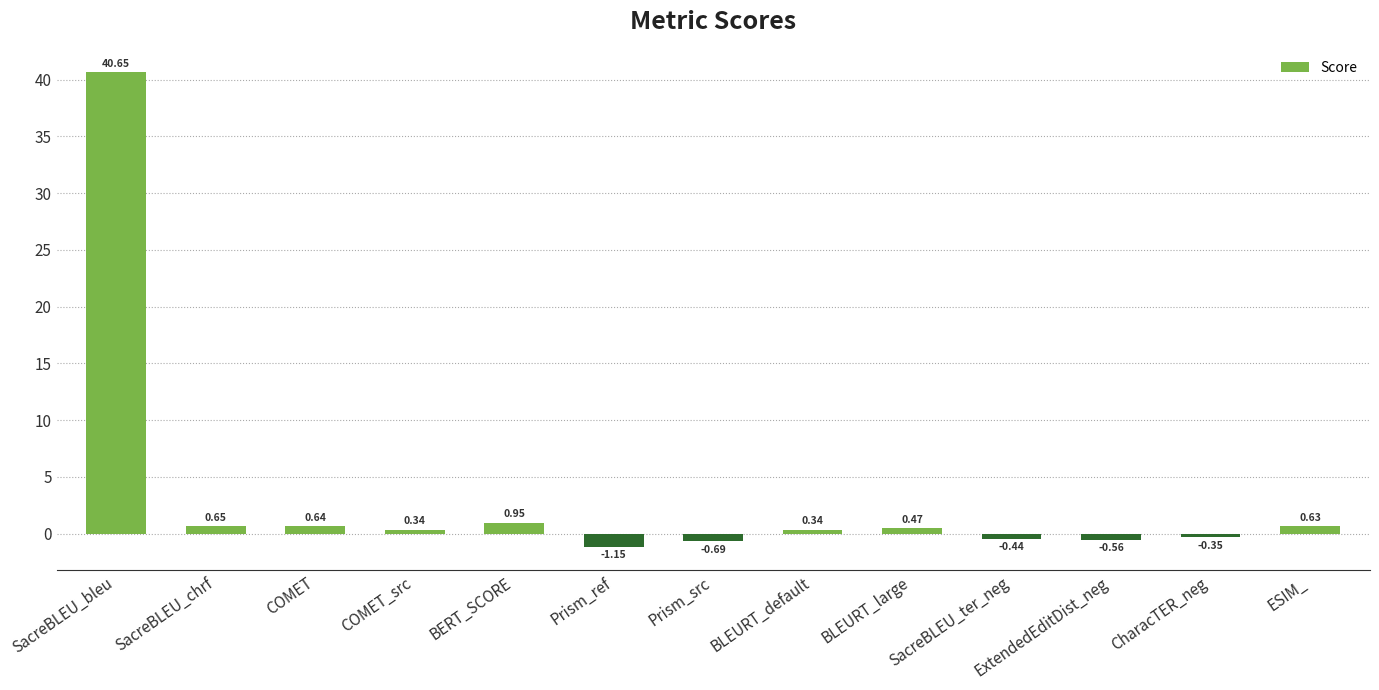

What is the greatest value displayed?

40.7